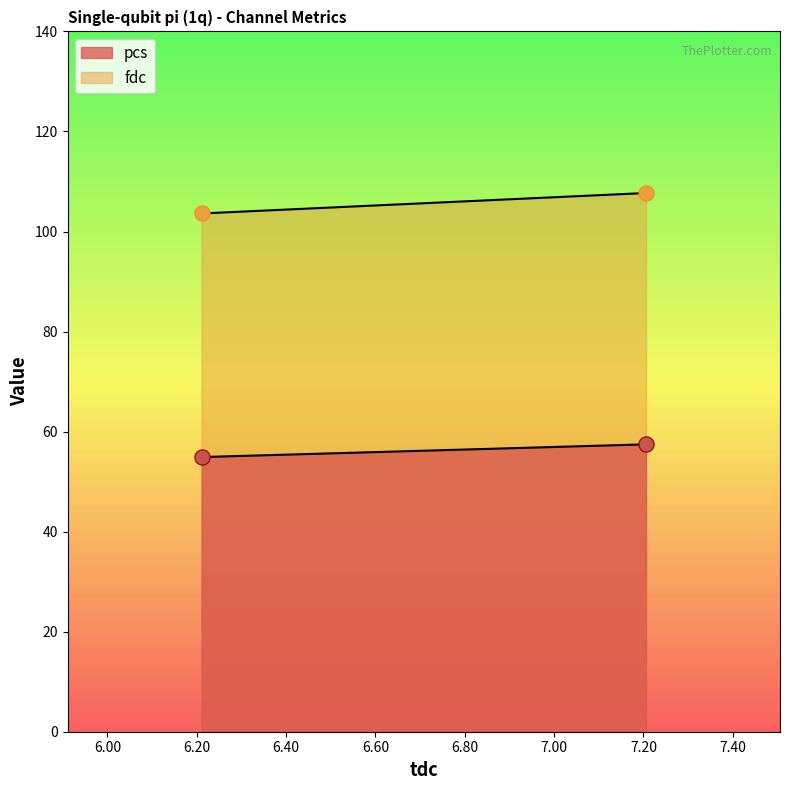

At which category is the sum across all series the highest?

7.20563